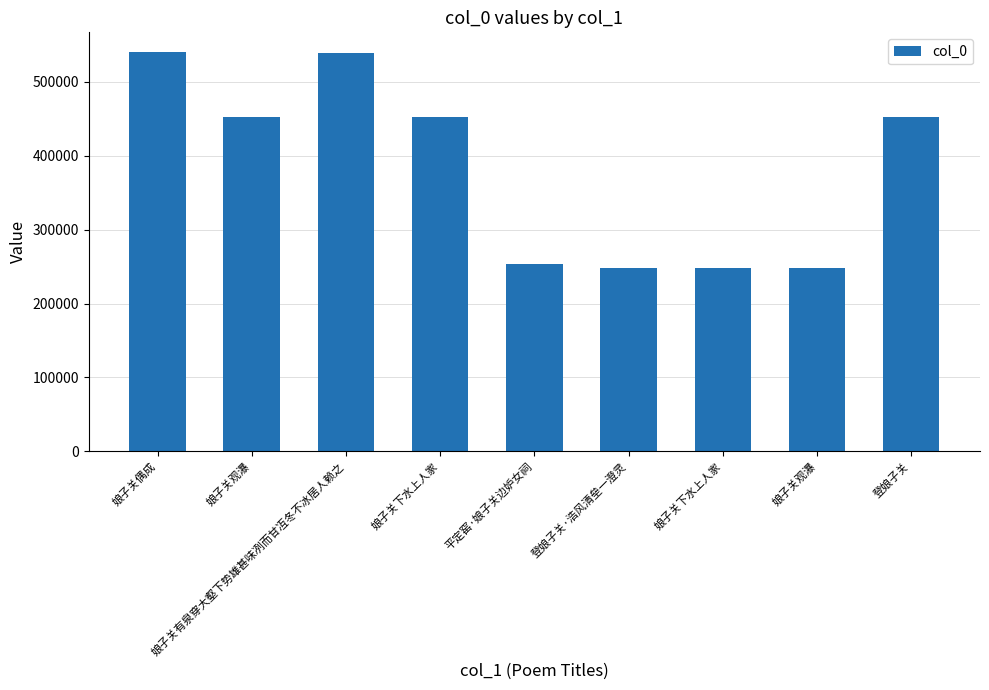

The value at 娘子关观瀑 is 103633. True or false?

False